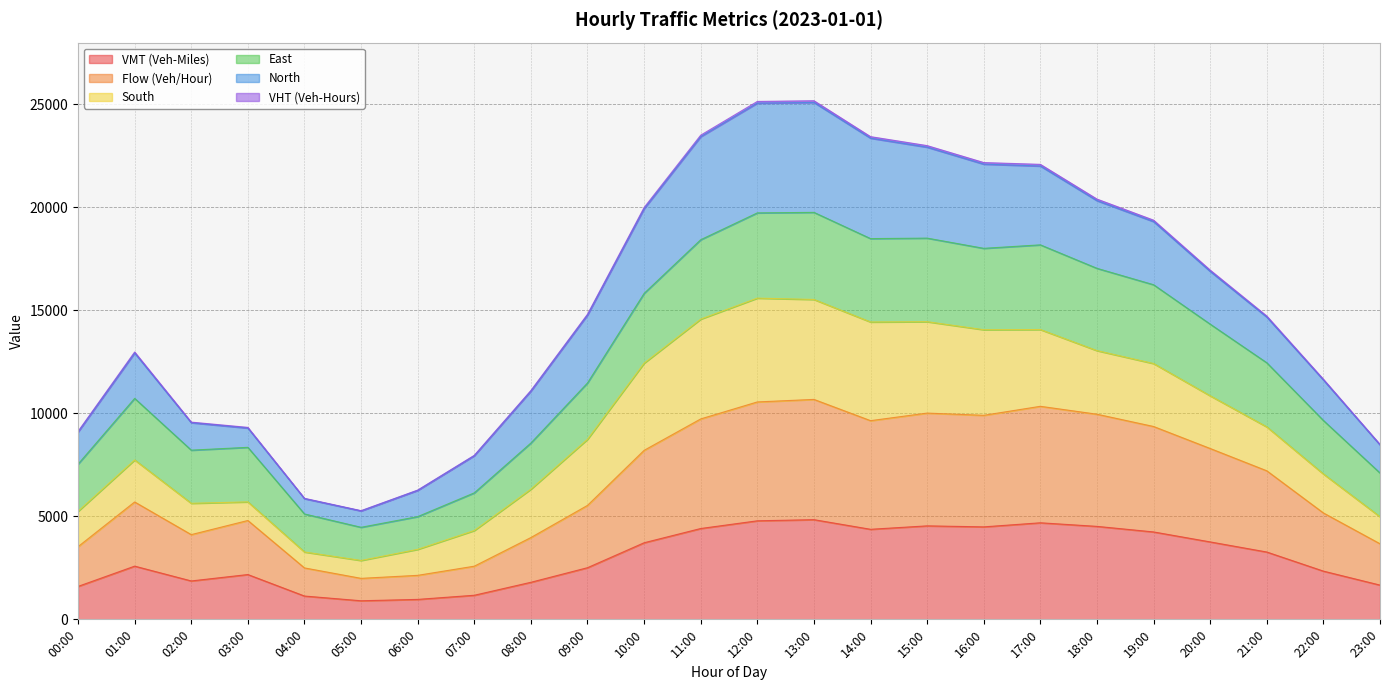

Is it true that Flow (Veh/Hour) equals 12752.9 at 11:00?

False